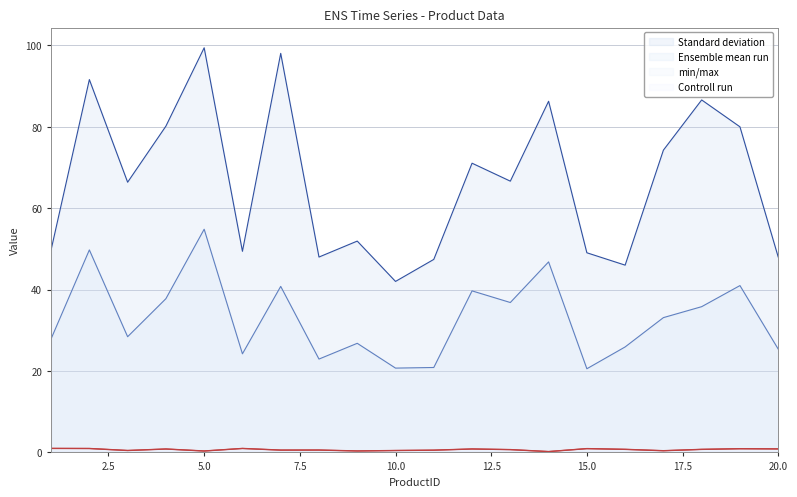

How many lines are shown in the chart?

4